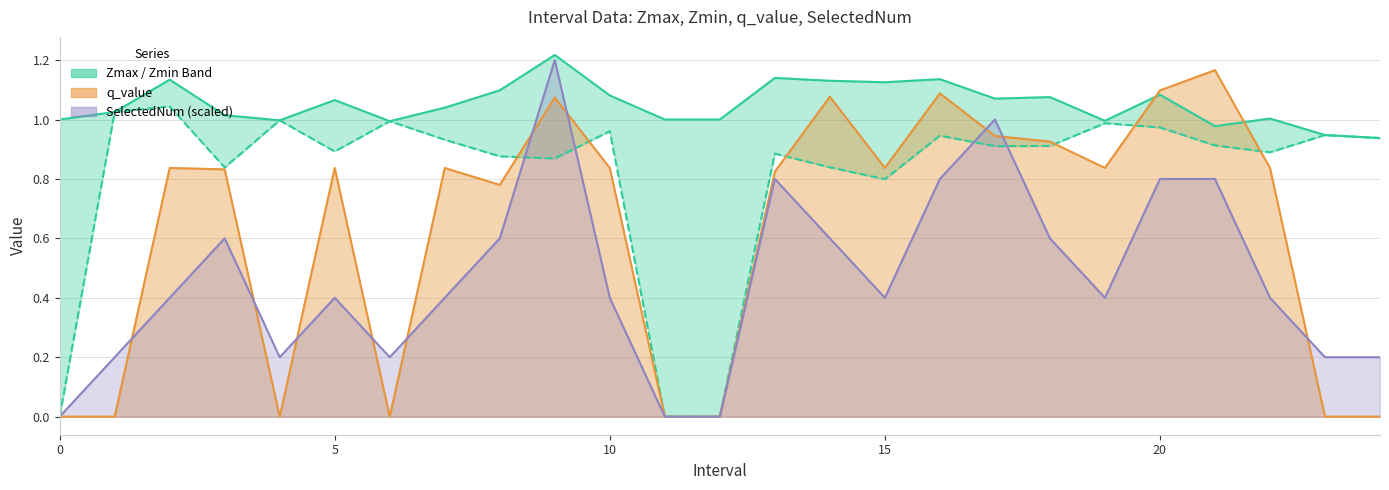

Which series has the widest spread of values?

SelectedNum